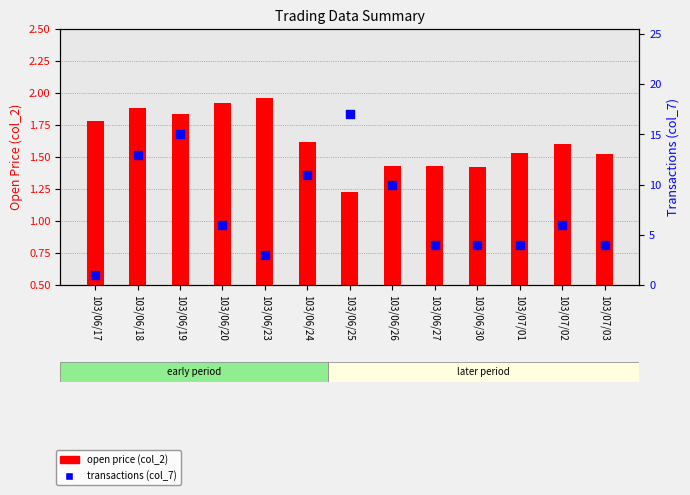

Is the value of open price (col_2) at 103/06/30 greater than the value of transactions (col_7) at 103/06/17?

Yes